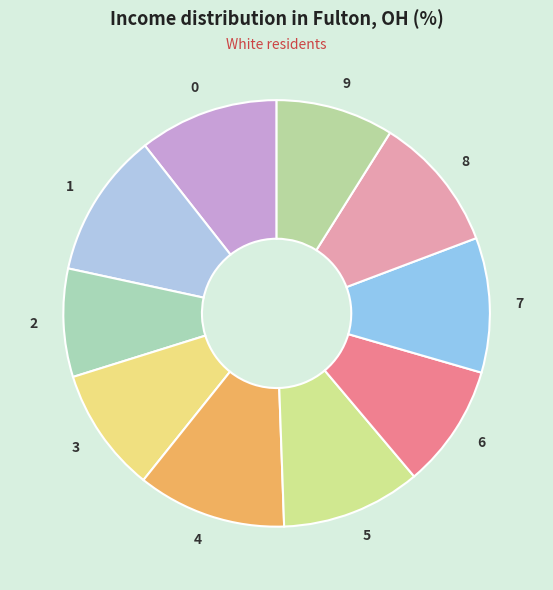

How many slices are in this pie chart?

10